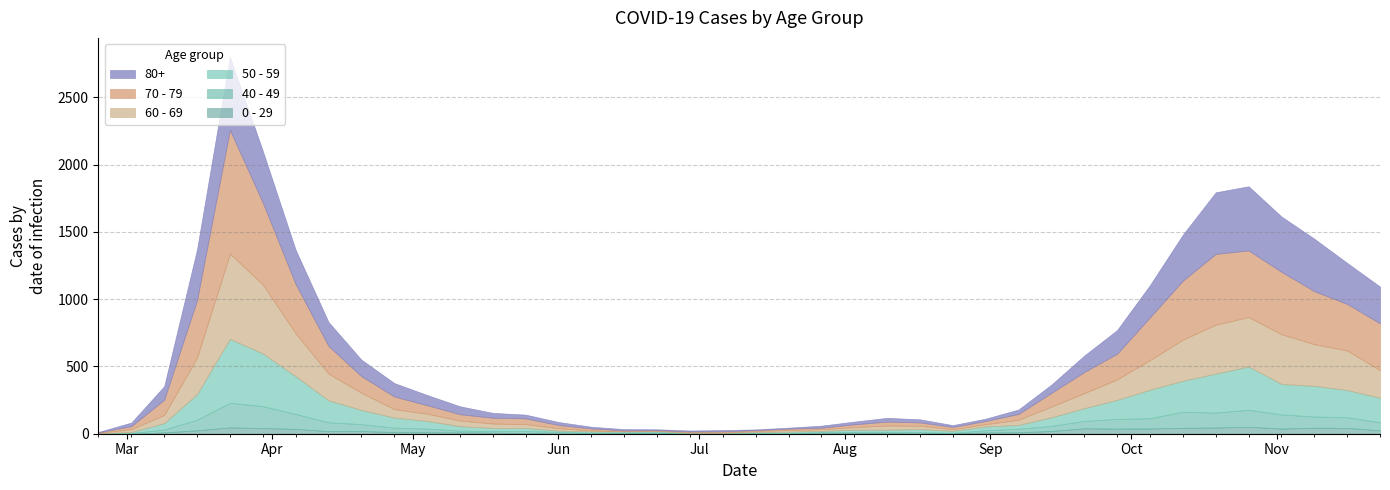

Reading left to right, what are all the values shown in this chart?

0 - 29: 2020-02-24=1	2020-03-02=0	2020-03-09=10	2020-03-16=25	2020-03-23=47	2020-03-30=42	2020-04-06=36	2020-04-13=19	2020-04-20=20	2020-04-27=12	2020-05-04=11	2020-05-11=10	2020-05-18=8	2020-05-25=6	2020-06-01=2	2020-06-08=4	2020-06-15=6	2020-06-22=5	2020-06-29=2	2020-07-06=1	2020-07-13=2	2020-07-20=1	2020-07-27=3	2020-08-03=6	2020-08-10=6	2020-08-17=2	2020-08-24=5	2020-08-31=9	2020-09-07=11	2020-09-14=20	2020-09-21=40	2020-09-28=38	2020-10-05=39	2020-10-12=44	2020-10-19=46	2020-10-26=52	2020-11-02=38	2020-11-09=45	2020-11-16=43	2020-11-23=25
40 - 49: 2020-02-24=0	2020-03-02=5	2020-03-09=21	2020-03-16=79	2020-03-23=183	2020-03-30=163	2020-04-06=111	2020-04-13=66	2020-04-20=51	2020-04-27=33	2020-05-04=27	2020-05-11=13	2020-05-18=12	2020-05-25=14	2020-06-01=12	2020-06-08=3	2020-06-15=2	2020-06-22=5	2020-06-29=1	2020-07-06=1	2020-07-13=4	2020-07-20=2	2020-07-27=10	2020-08-03=8	2020-08-10=8	2020-08-17=10	2020-08-24=2	2020-08-31=17	2020-09-07=26	2020-09-14=38	2020-09-21=55	2020-09-28=72	2020-10-05=76	2020-10-12=120	2020-10-19=111	2020-10-26=126	2020-11-02=105	2020-11-09=83	2020-11-16=80	2020-11-23=60
50 - 59: 2020-02-24=3	2020-03-02=7	2020-03-09=48	2020-03-16=190	2020-03-23=475	2020-03-30=392	2020-04-06=281	2020-04-13=163	2020-04-20=106	2020-04-27=75	2020-05-04=57	2020-05-11=33	2020-05-18=23	2020-05-25=23	2020-06-01=9	2020-06-08=10	2020-06-15=8	2020-06-22=9	2020-06-29=3	2020-07-06=5	2020-07-13=6	2020-07-20=12	2020-07-27=8	2020-08-03=16	2020-08-10=16	2020-08-17=22	2020-08-24=15	2020-08-31=28	2020-09-07=28	2020-09-14=64	2020-09-21=95	2020-09-28=142	2020-10-05=212	2020-10-12=230	2020-10-19=290	2020-10-26=322	2020-11-02=227	2020-11-09=228	2020-11-16=202	2020-11-23=182
60 - 69: 2020-02-24=2	2020-03-02=22	2020-03-09=61	2020-03-16=272	2020-03-23=634	2020-03-30=514	2020-04-06=320	2020-04-13=199	2020-04-20=128	2020-04-27=63	2020-05-04=54	2020-05-11=42	2020-05-18=33	2020-05-25=28	2020-06-01=18	2020-06-08=8	2020-06-15=3	2020-06-22=3	2020-06-29=6	2020-07-06=3	2020-07-13=8	2020-07-20=12	2020-07-27=13	2020-08-03=19	2020-08-10=31	2020-08-17=25	2020-08-24=12	2020-08-31=17	2020-09-07=39	2020-09-14=80	2020-09-21=112	2020-09-28=152	2020-10-05=221	2020-10-12=305	2020-10-19=364	2020-10-26=368	2020-11-02=370	2020-11-09=310	2020-11-16=294	2020-11-23=206
70 - 79: 2020-02-24=4	2020-03-02=22	2020-03-09=113	2020-03-16=427	2020-03-23=920	2020-03-30=608	2020-04-06=365	2020-04-13=206	2020-04-20=123	2020-04-27=94	2020-05-04=63	2020-05-11=47	2020-05-18=43	2020-05-25=43	2020-06-01=24	2020-06-08=14	2020-06-15=6	2020-06-22=5	2020-06-29=5	2020-07-06=8	2020-07-13=7	2020-07-20=11	2020-07-27=11	2020-08-03=21	2020-08-10=29	2020-08-17=25	2020-08-24=16	2020-08-31=24	2020-09-07=43	2020-09-14=102	2020-09-21=157	2020-09-28=191	2020-10-05=318	2020-10-12=439	2020-10-19=526	2020-10-26=495	2020-11-02=464	2020-11-09=394	2020-11-16=346	2020-11-23=348
80+: 2020-02-24=3	2020-03-02=27	2020-03-09=100	2020-03-16=377	2020-03-23=544	2020-03-30=385	2020-04-06=255	2020-04-13=178	2020-04-20=123	2020-04-27=100	2020-05-04=76	2020-05-11=59	2020-05-18=36	2020-05-25=28	2020-06-01=22	2020-06-08=13	2020-06-15=9	2020-06-22=6	2020-06-29=7	2020-07-06=9	2020-07-13=5	2020-07-20=7	2020-07-27=15	2020-08-03=20	2020-08-10=28	2020-08-17=23	2020-08-24=14	2020-08-31=17	2020-09-07=33	2020-09-14=61	2020-09-21=122	2020-09-28=176	2020-10-05=239	2020-10-12=342	2020-10-19=458	2020-10-26=477	2020-11-02=411	2020-11-09=390	2020-11-16=305	2020-11-23=273